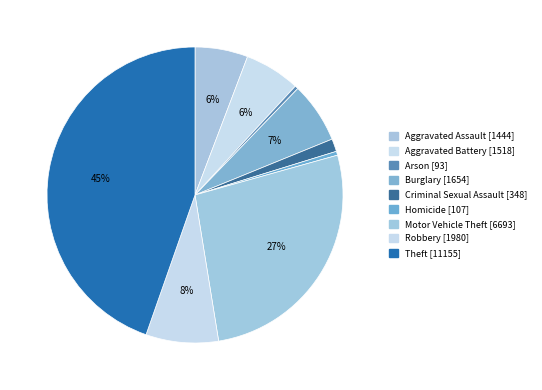

What is the ratio of the value at Aggravated Battery to the value at Robbery?

0.8